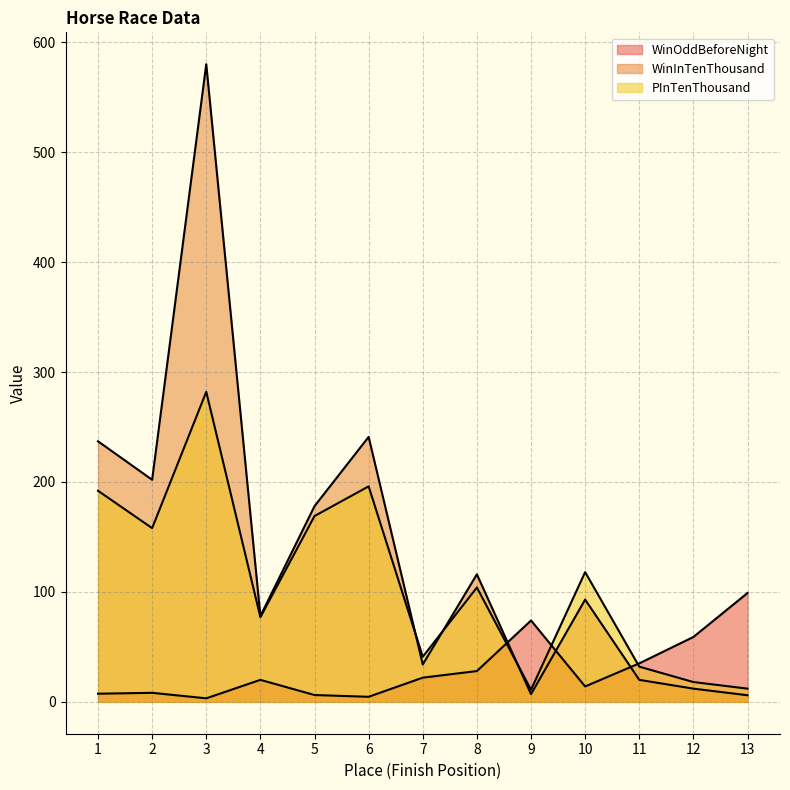

What value does the WinOddBeforeNight series have at 11?

35.0